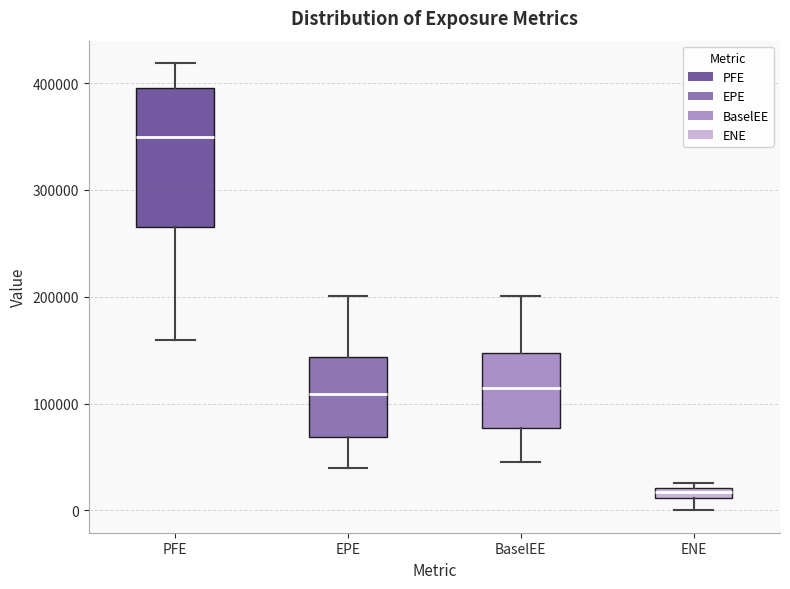

Which box's median line is the lowest?

ENE